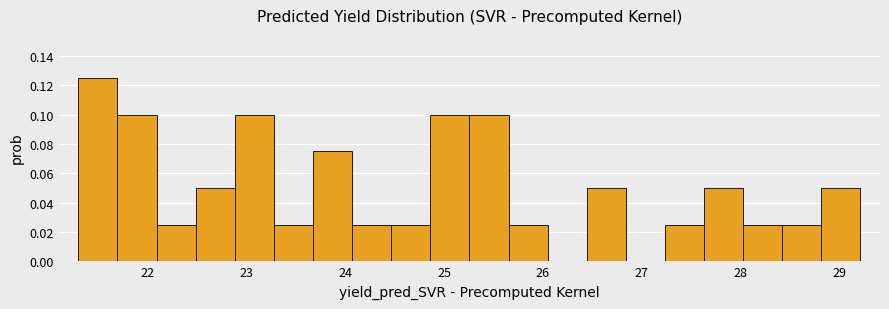

Read against the x-axis, roughly where is the centre of the tallest bar?

21.5